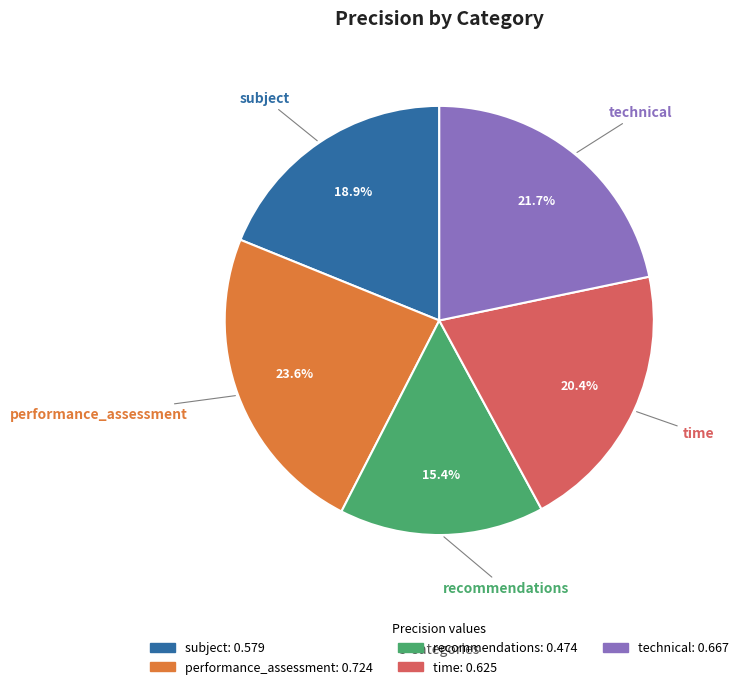

The recommendations slice represents 21% of the pie. True or false?

False